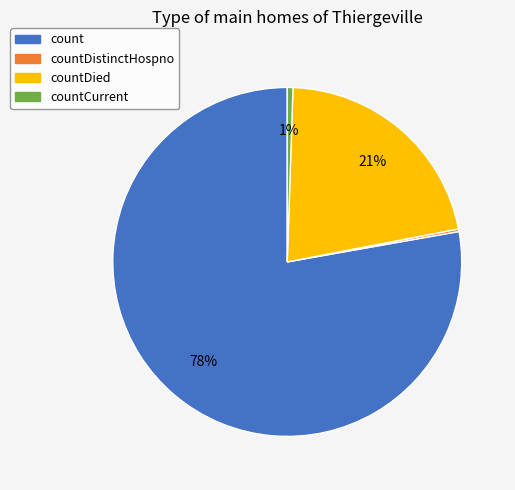

Is there a majority slice in this chart?

Yes